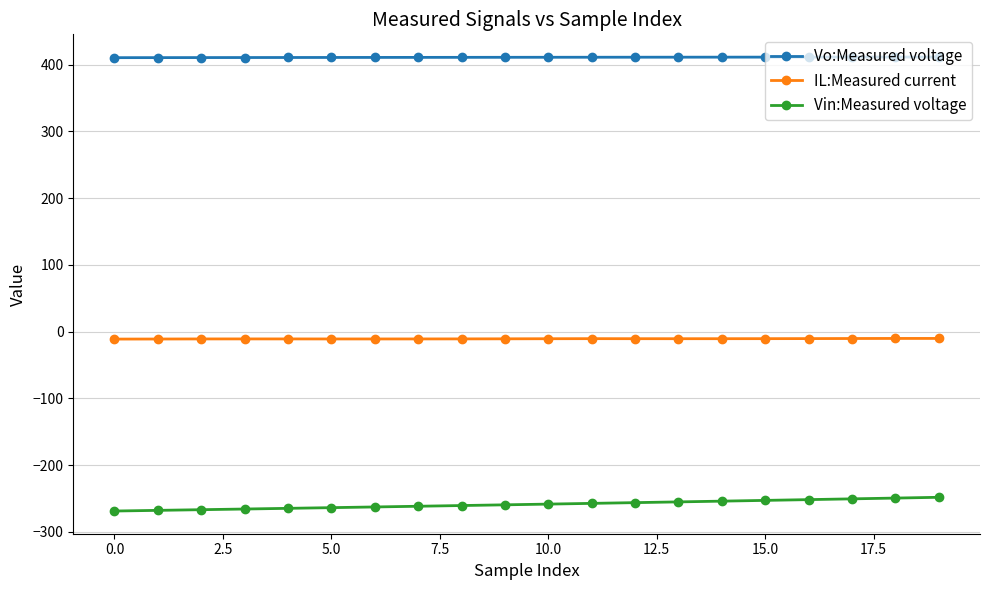

Does the chart have visible grid lines?

Yes